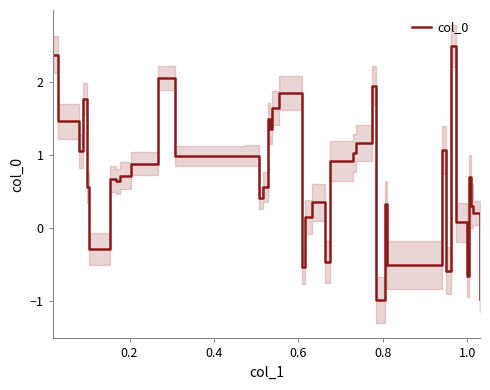

What is the lowest value of the col_0 series?

-1.0